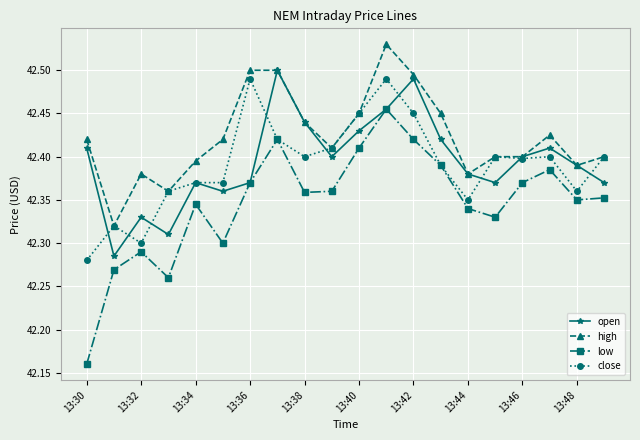

Count the number of categories in the chart.

20